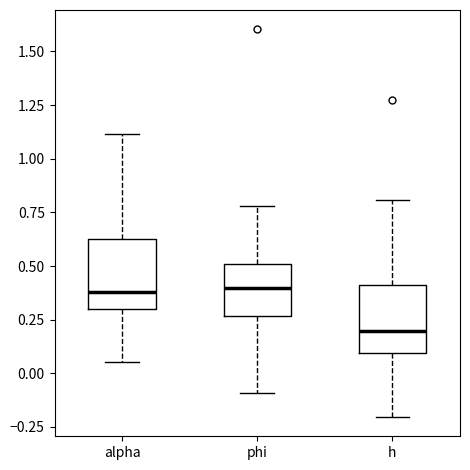

Reading left to right, transcribe this box plot: for each box, give where its median line is, the range the box spans, and where its two whiskers end, as read against the y-axis. The values are not printed on the chart, so give them approximately, as read against the axis.

alpha: median 0.40, box 0.30 to 0.60, whiskers 0.05 to 1.10
phi: median 0.40, box 0.25 to 0.50, whiskers -0.10 to 0.80
h: median 0.20, box 0.10 to 0.40, whiskers -0.20 to 0.80